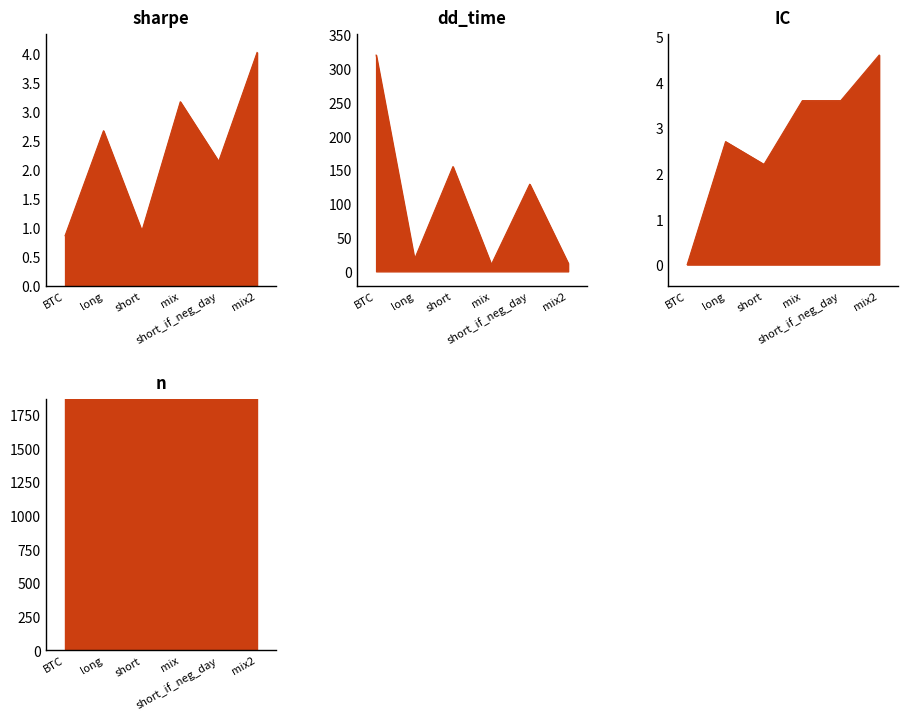

What is the value of the sharpe point at the 4th from the left?

3.2